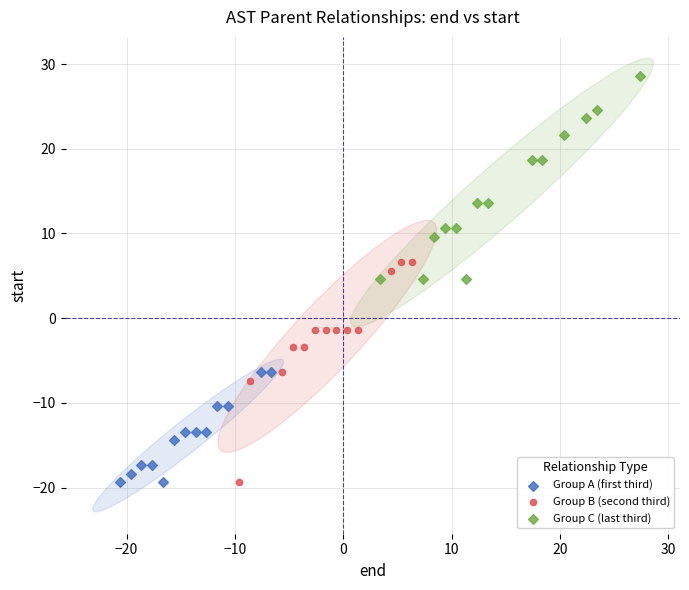

What are all the series names shown in the legend?

Group A (first third), Group B (second third), Group C (last third)